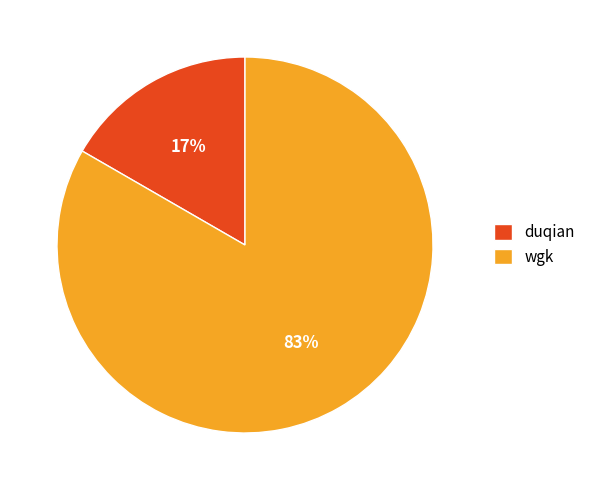

What is the largest slice in the pie chart?

wgk